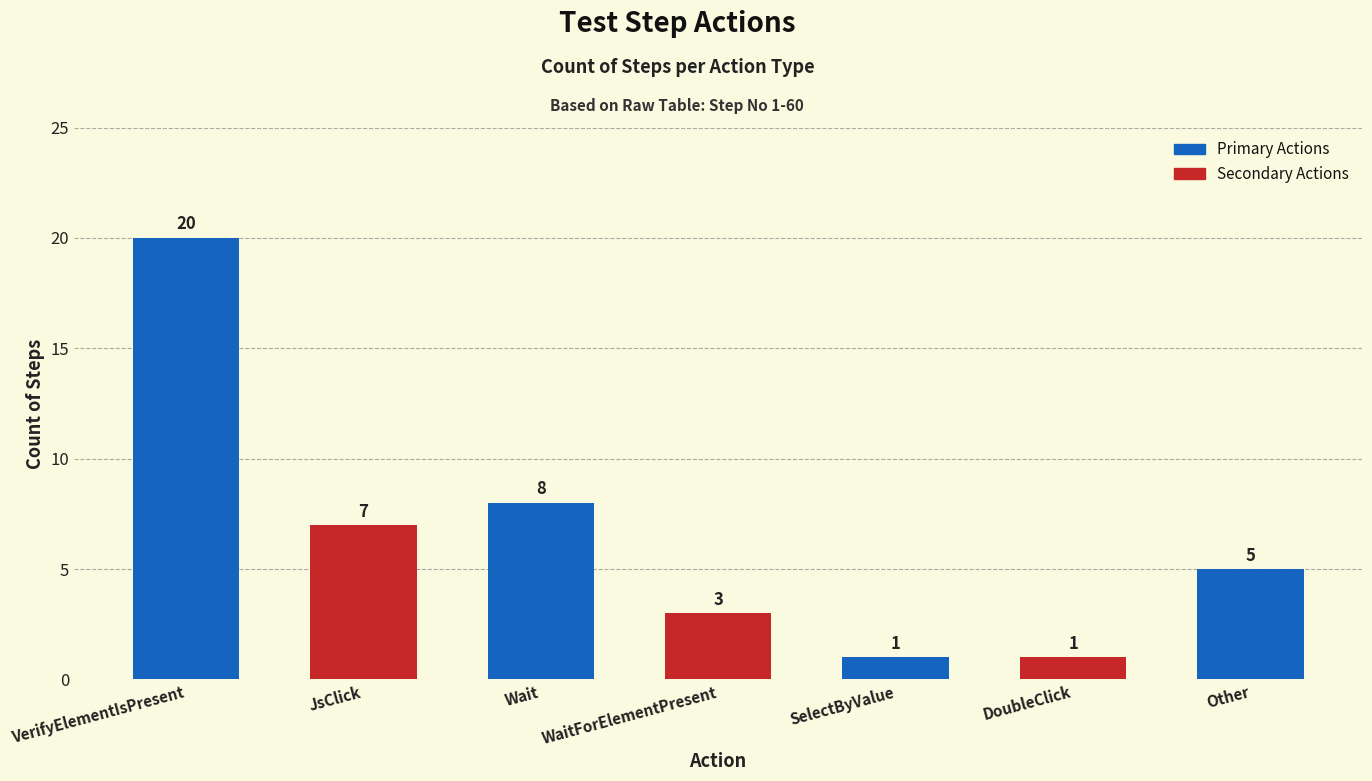

Count the number of categories in the chart.

7